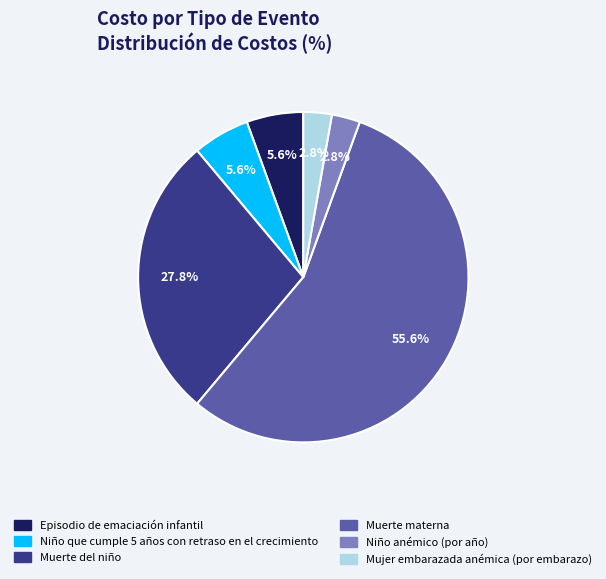

Which category has the biggest portion of the pie?

Muerte materna